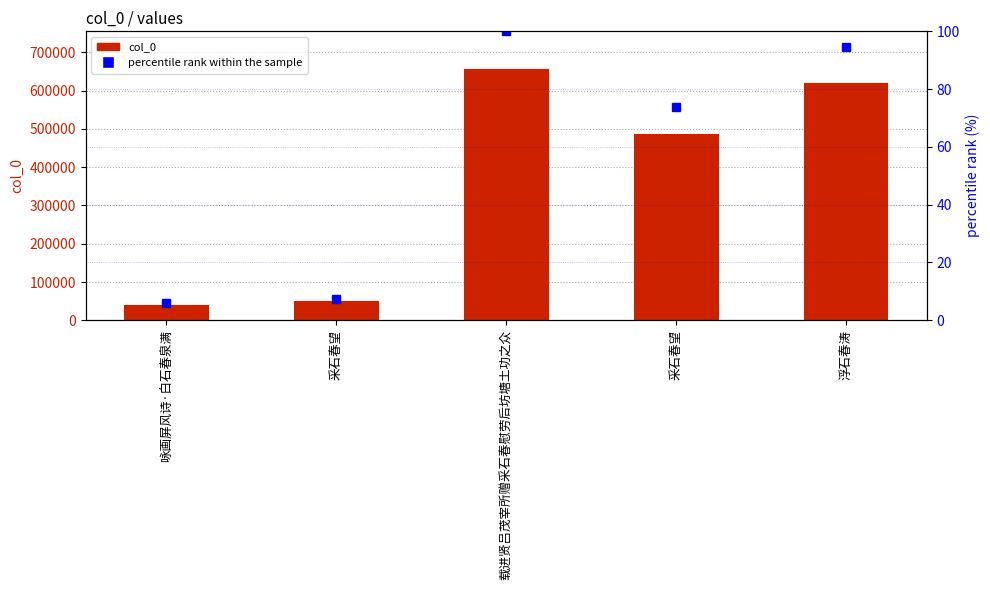

What is the lowest value of the col_0 series?

40187.0